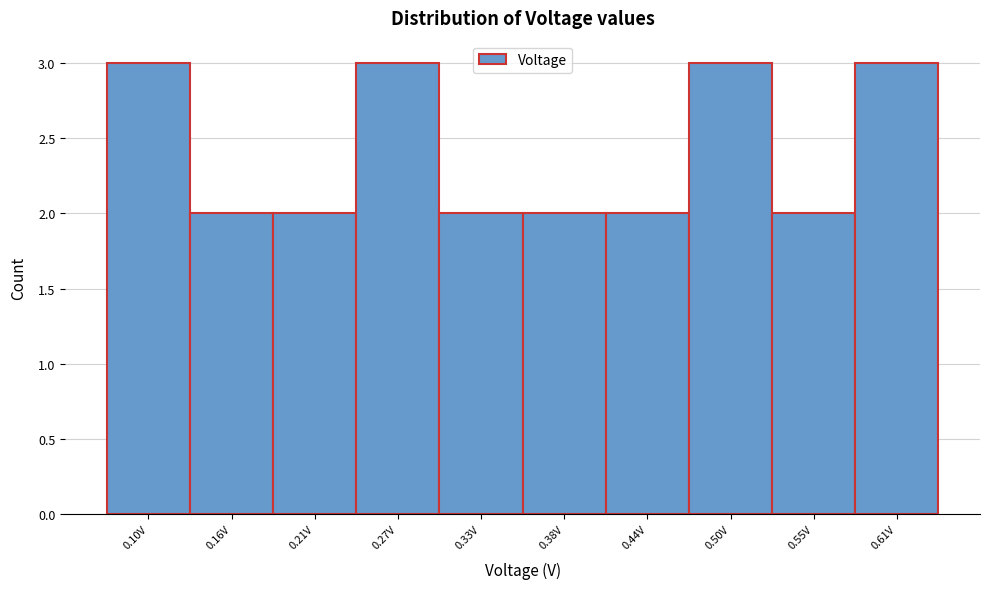

Reading right to left, extract all data points from this chart.

3	2	3	2	2	2	3	2	2	3